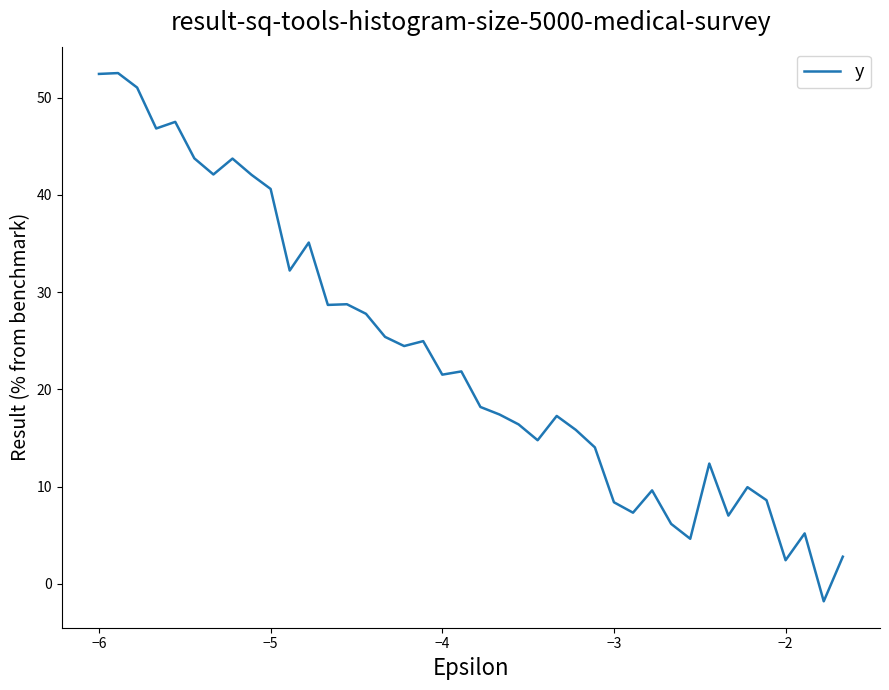

What is the maximum value shown in the chart?

52.5